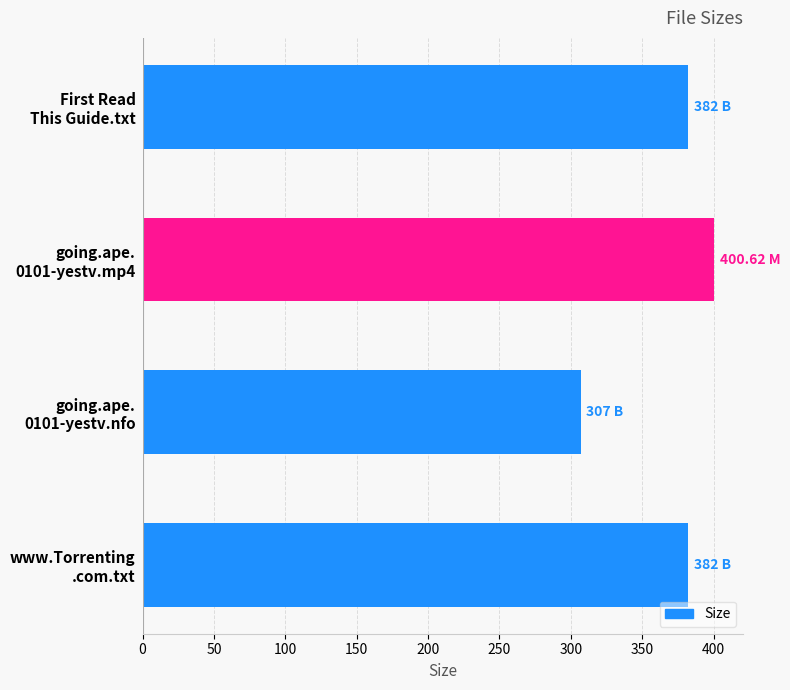

What is the difference between the maximum and second lowest values?

18.6